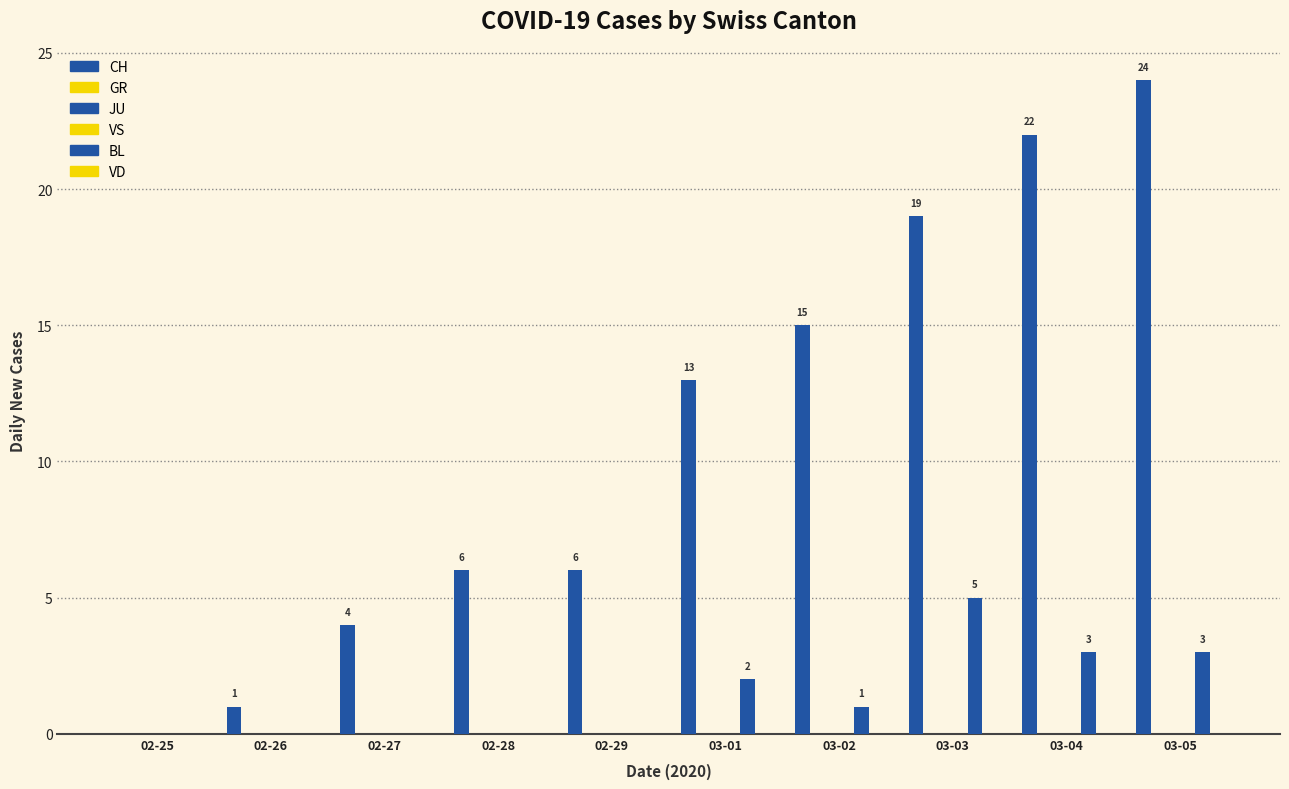

What is the highest value of the BL series?

5